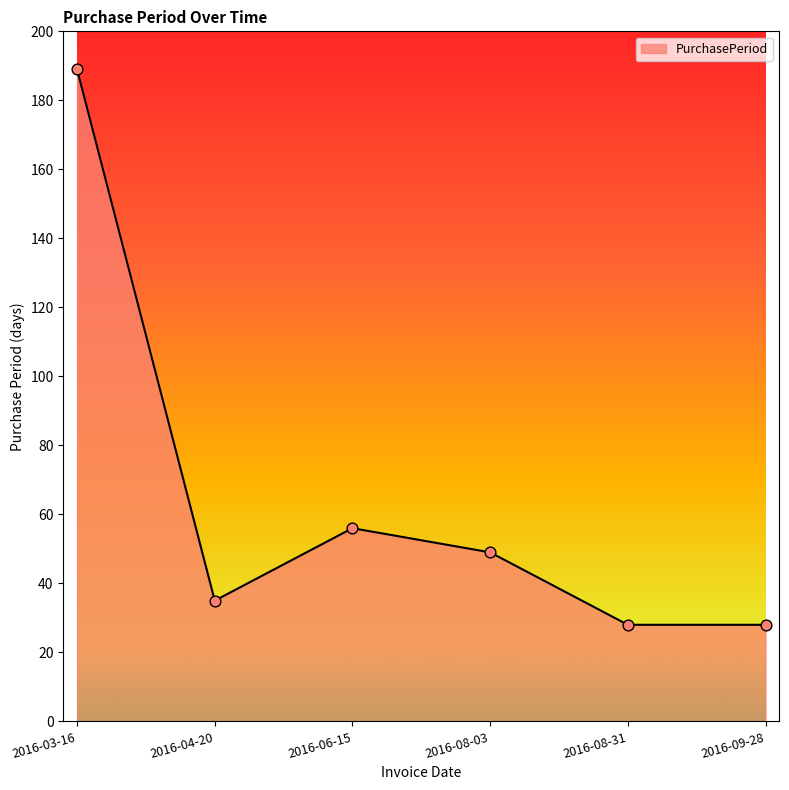

What is the ratio of the value at 2016-09-28 to the value at 2016-04-20?

0.8